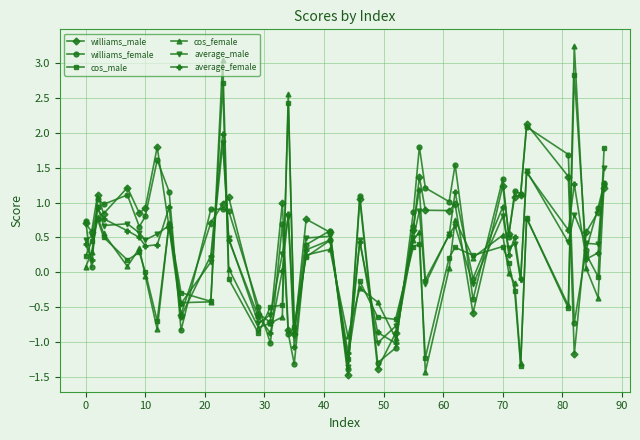

Which series has the widest spread of values?

cos_female